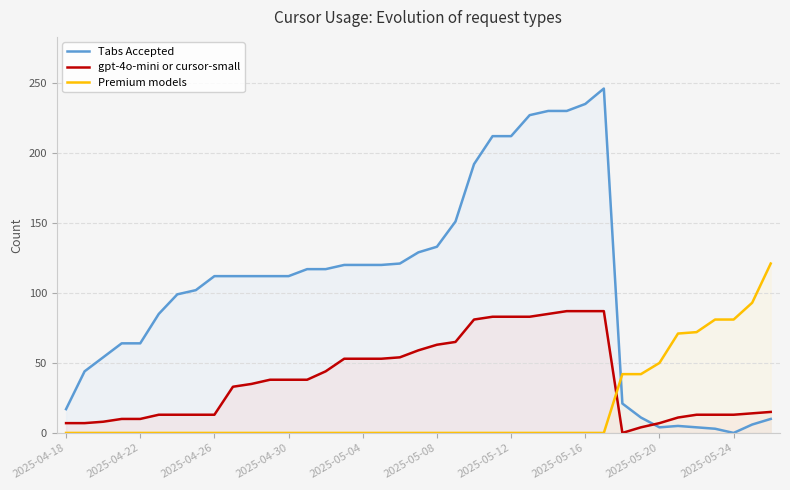

How many values in the gpt-4o-mini or cursor-small series exceed 35?

19